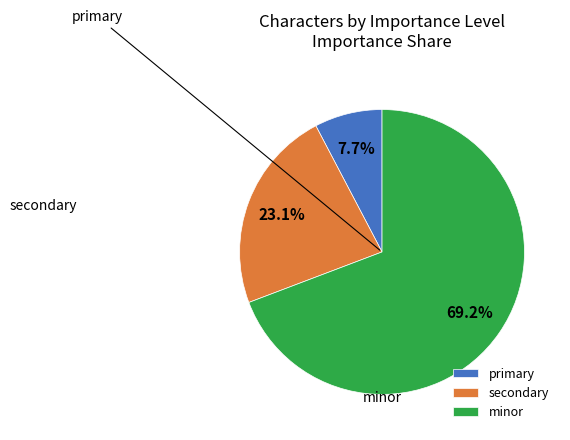

How many segments does this pie chart have?

3